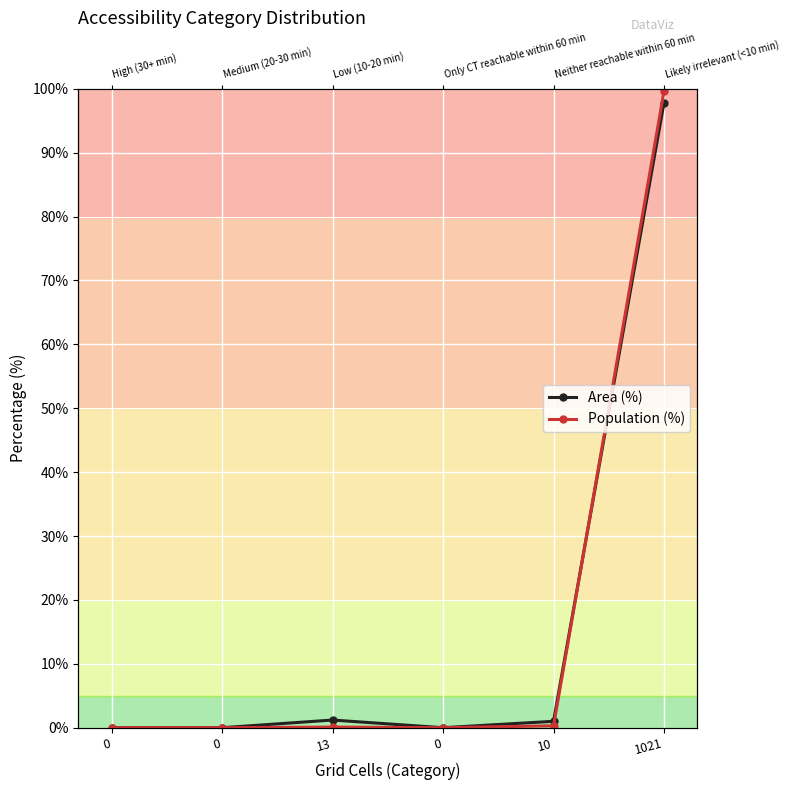

What is the label of the 5th point from the left?

10